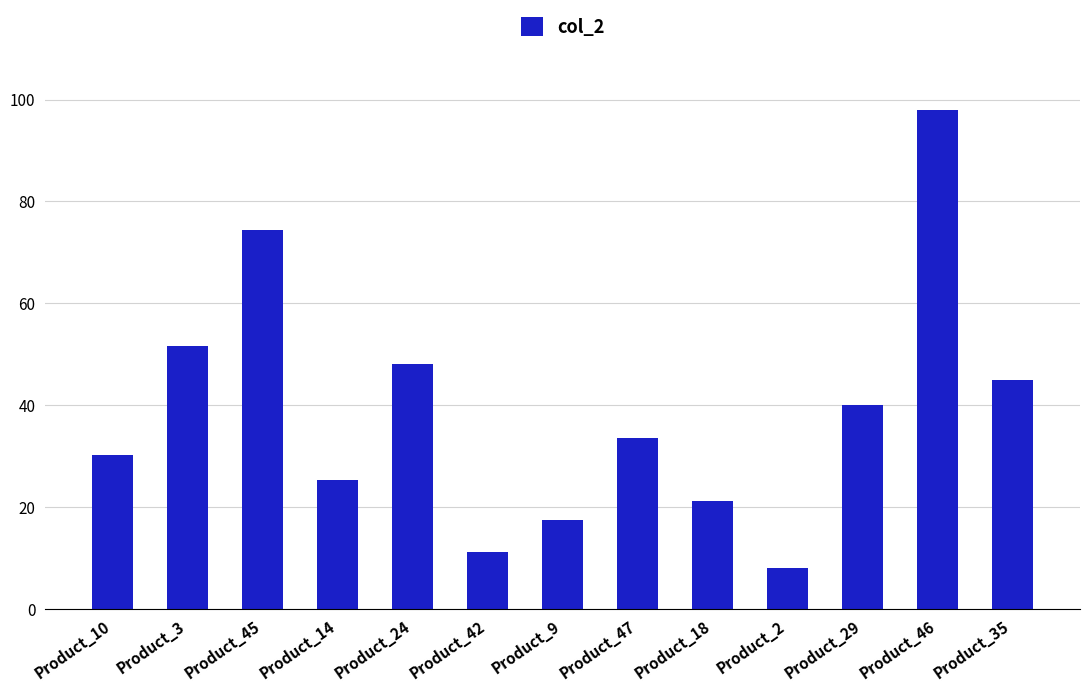

What is the label of the 2nd bar from the left?

Product_3